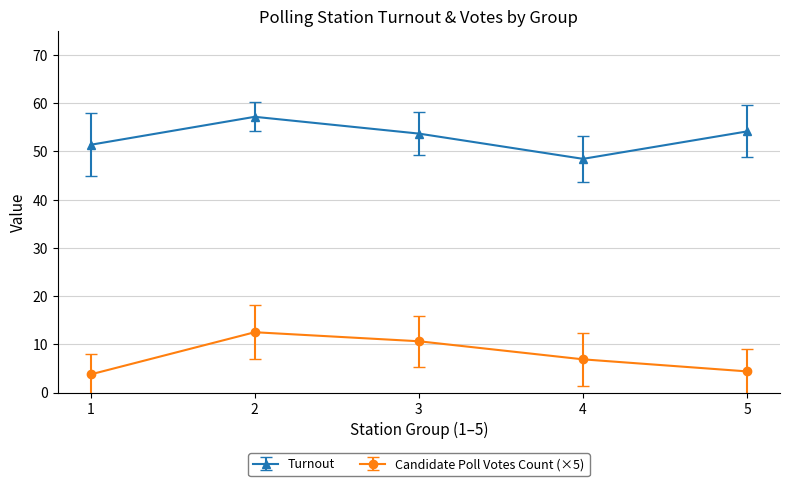

How many lines are shown in the chart?

2